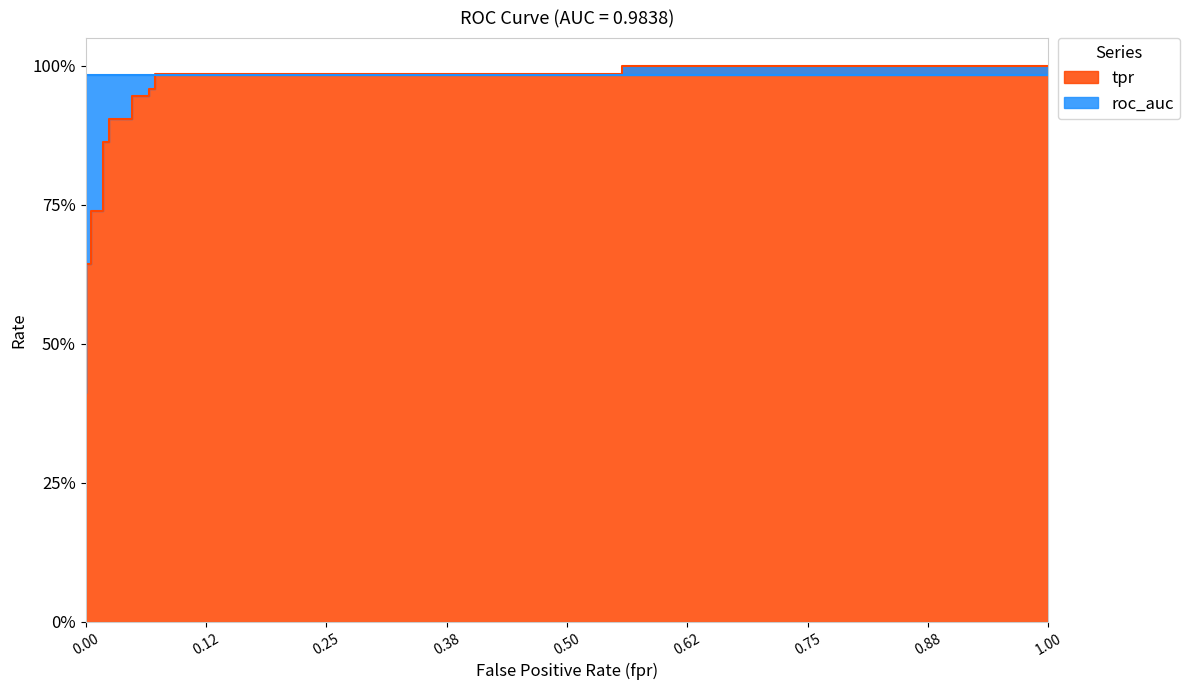

What is the label of the 8th point from the left?

0.02395209580838323